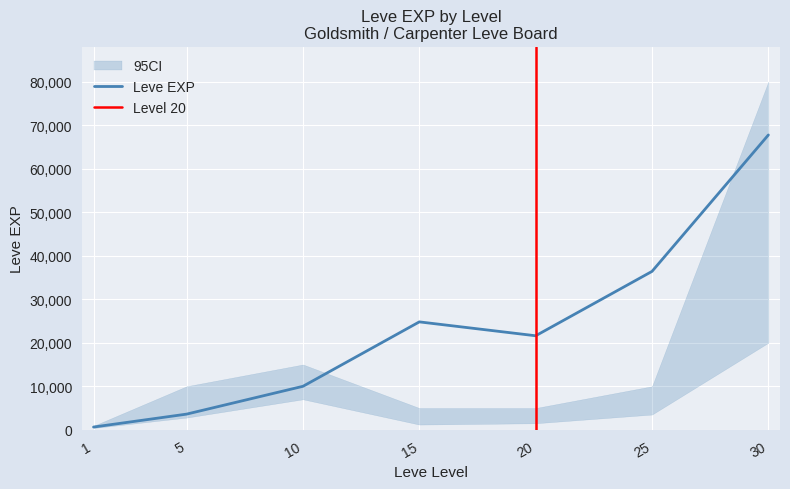

What is the difference between the maximum and second lowest values in the Leve EXP series?

64130